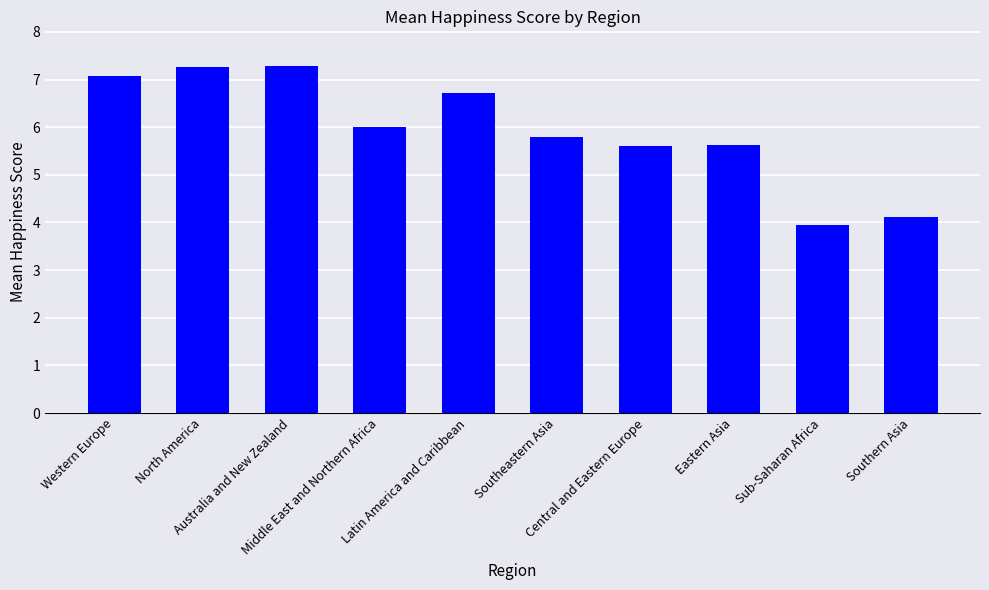

What is the difference between the maximum and minimum values?

3.3